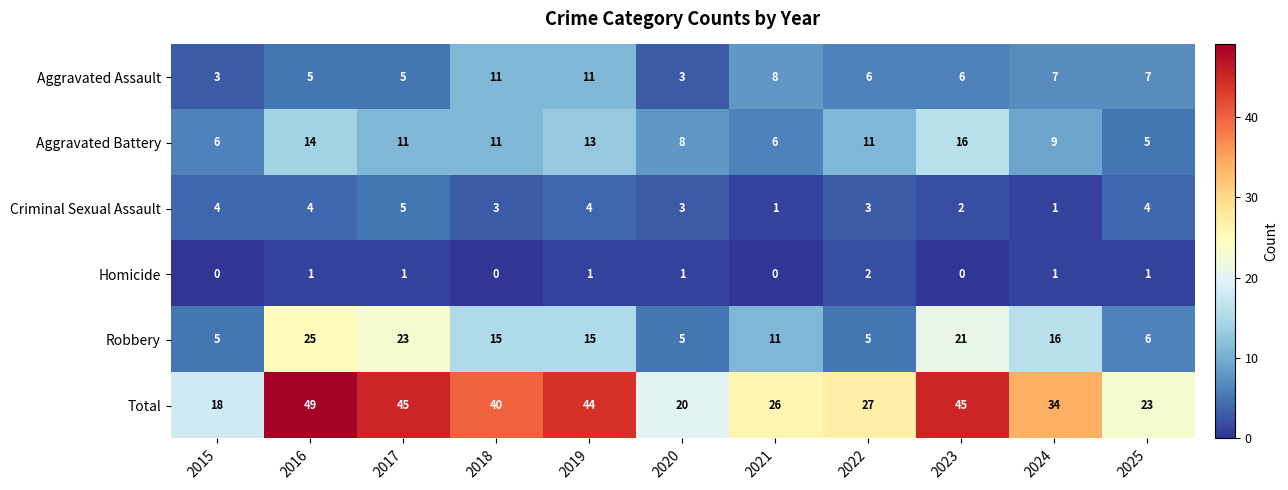

What is the total value across all series at 2024?

68